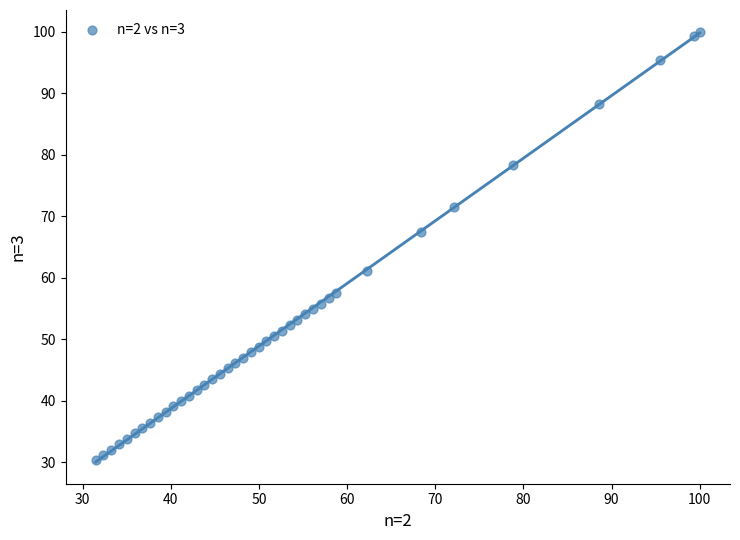

What Y value in the scatter plot is closest to 65?

67.4